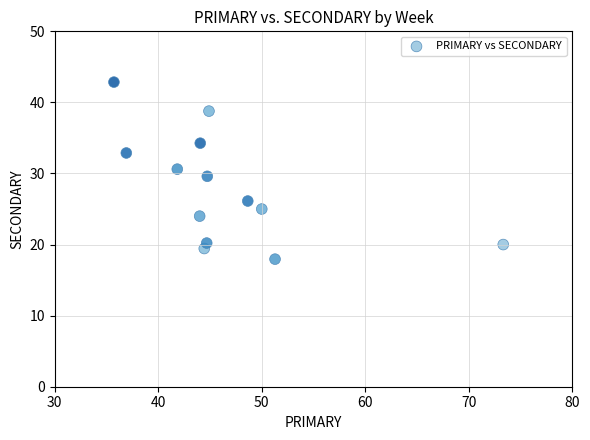

What is the range of Y values (max minus min)?

24.9